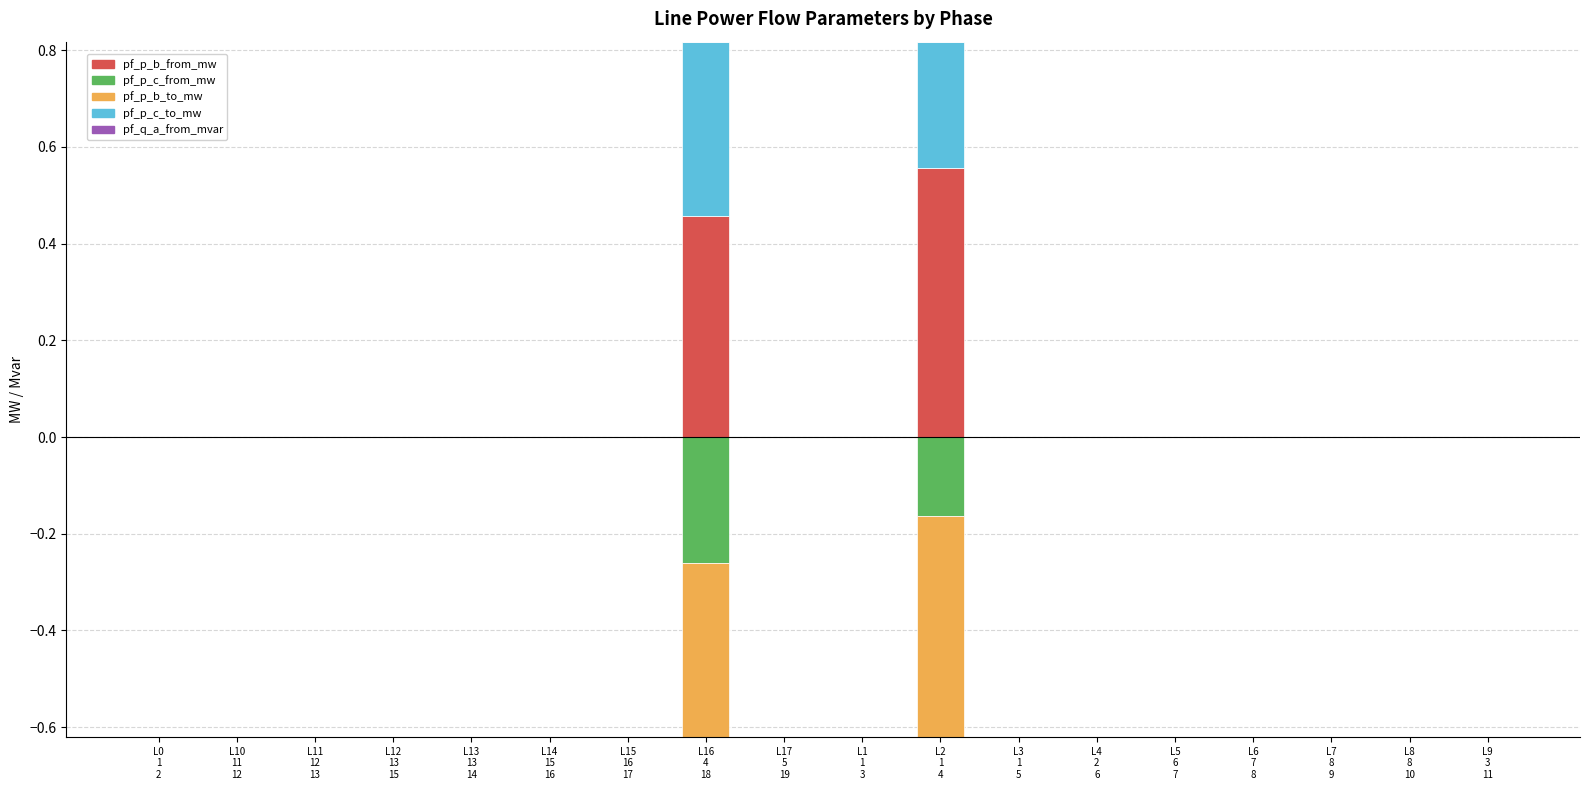

List the series in order of their peak value, highest first.

pf_p_b_from_mw, pf_p_c_to_mw, pf_q_a_from_mvar, pf_p_b_to_mw, pf_p_c_from_mw